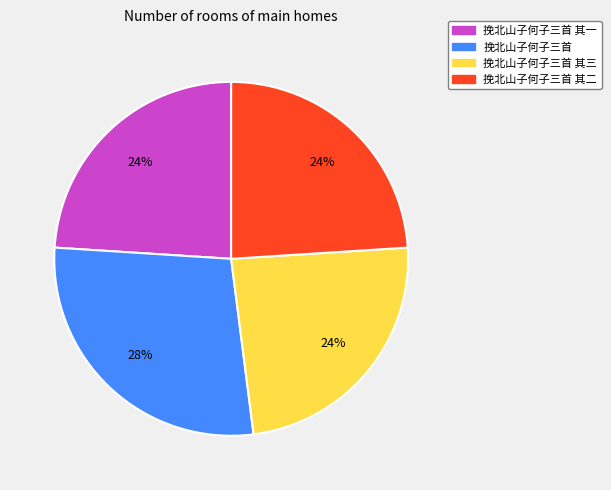

True or false: 挽北山子何子三首 其二 accounts for 24% of the total.

True